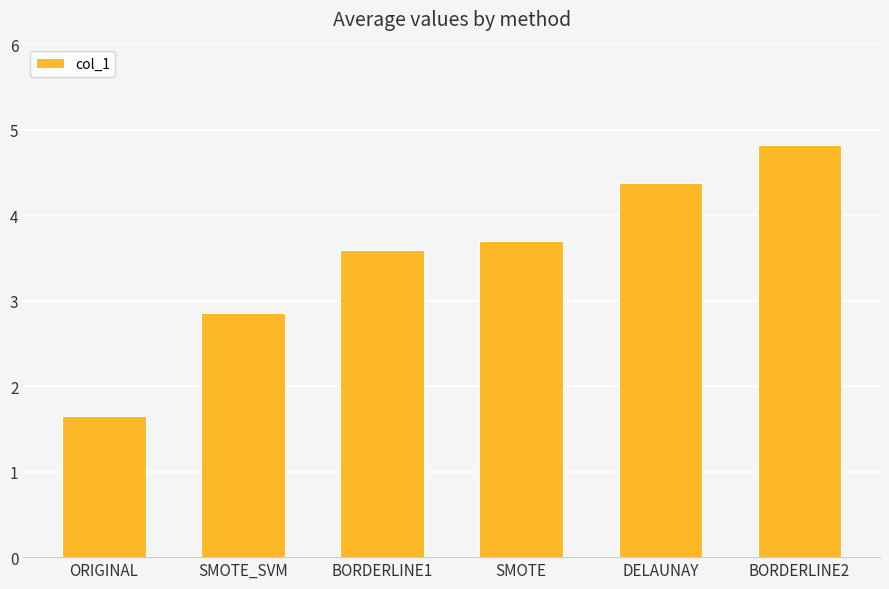

Which has a higher value, DELAUNAY or ORIGINAL?

DELAUNAY